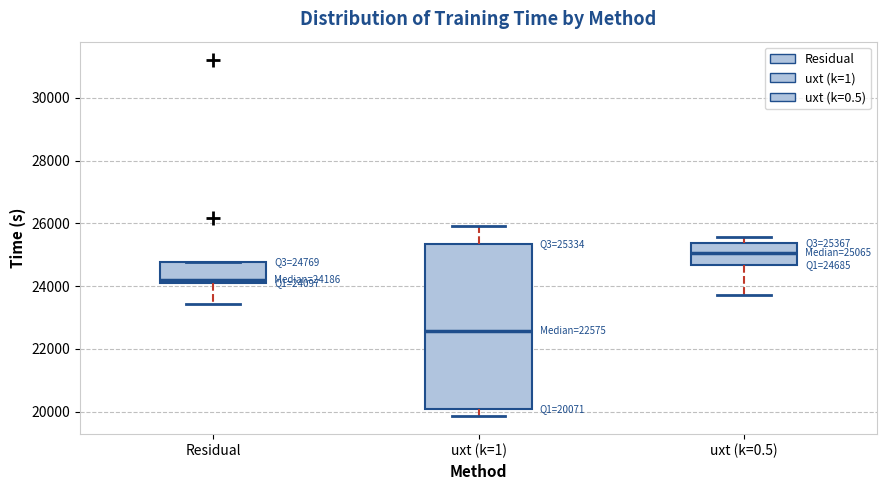

Which box is the tallest, from its lower edge to its upper edge?

uxt (k=1)